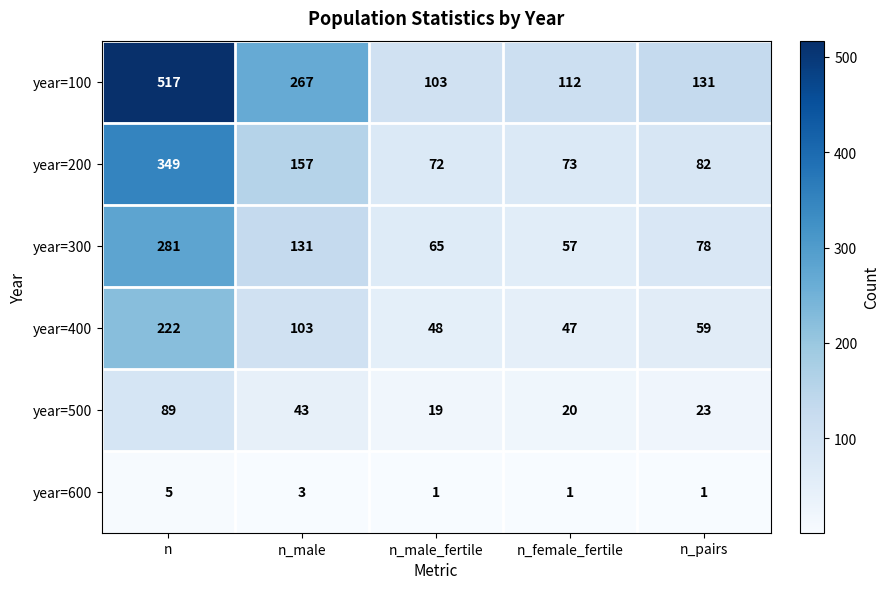

What is the spread (max minus min) of values at n_male?

264